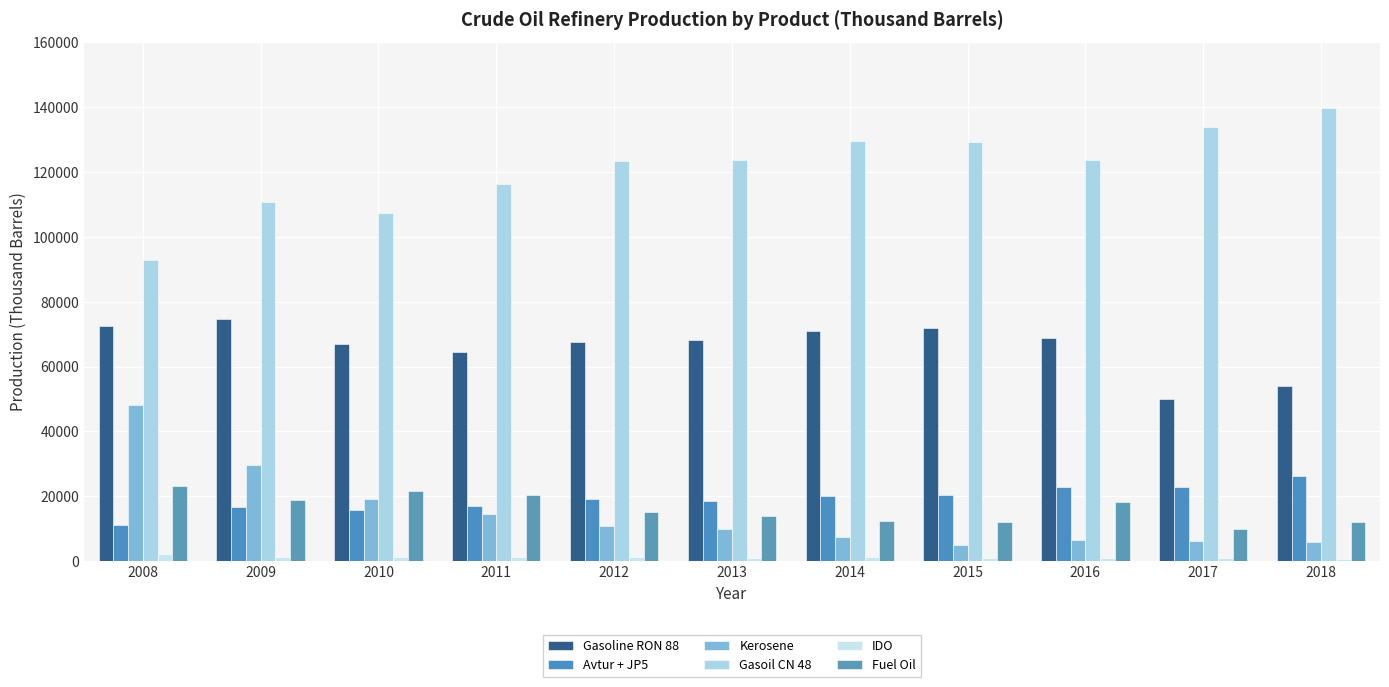

How many data points does each series have?

11